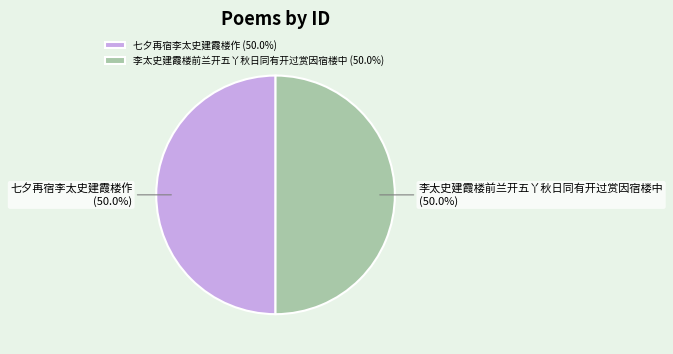

To the nearest percent, what portion does 李太史建霞楼前兰开五丫秋日同有开过赏因宿楼中 represent?

50%